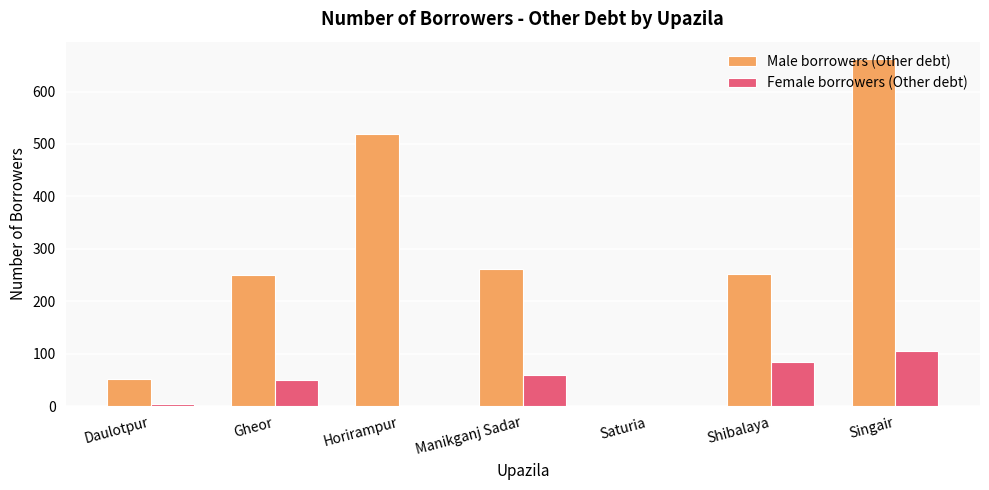

True or false: Female borrowers (Other debt) has a value of 24 at Singair.

False